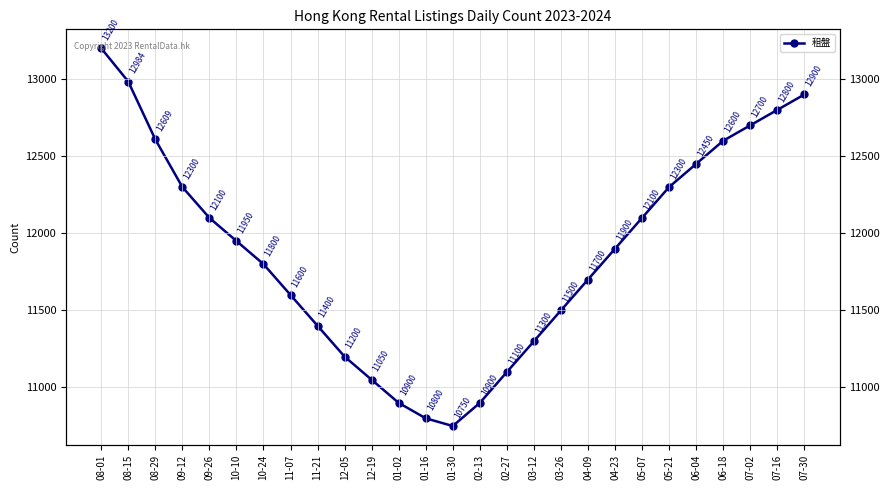

Where is the first local minimum?

01-30